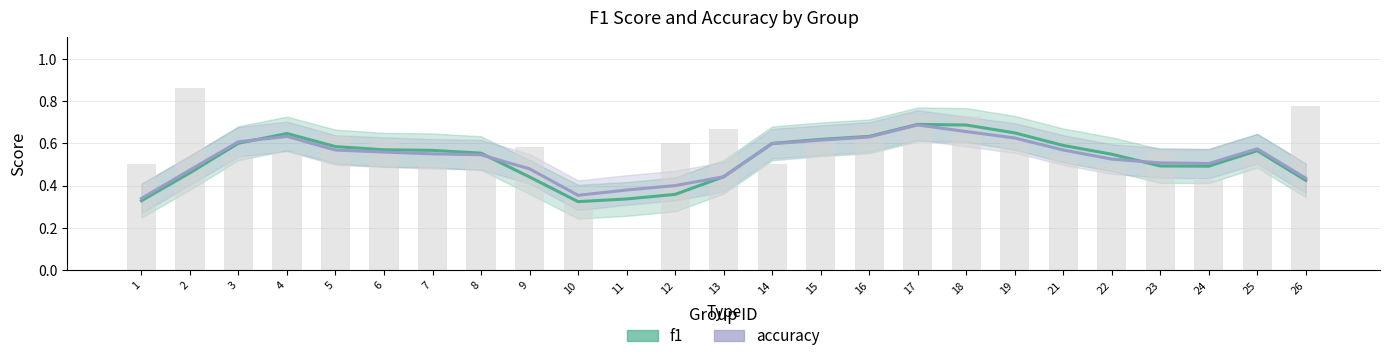

How many categories are shown in the chart?

25